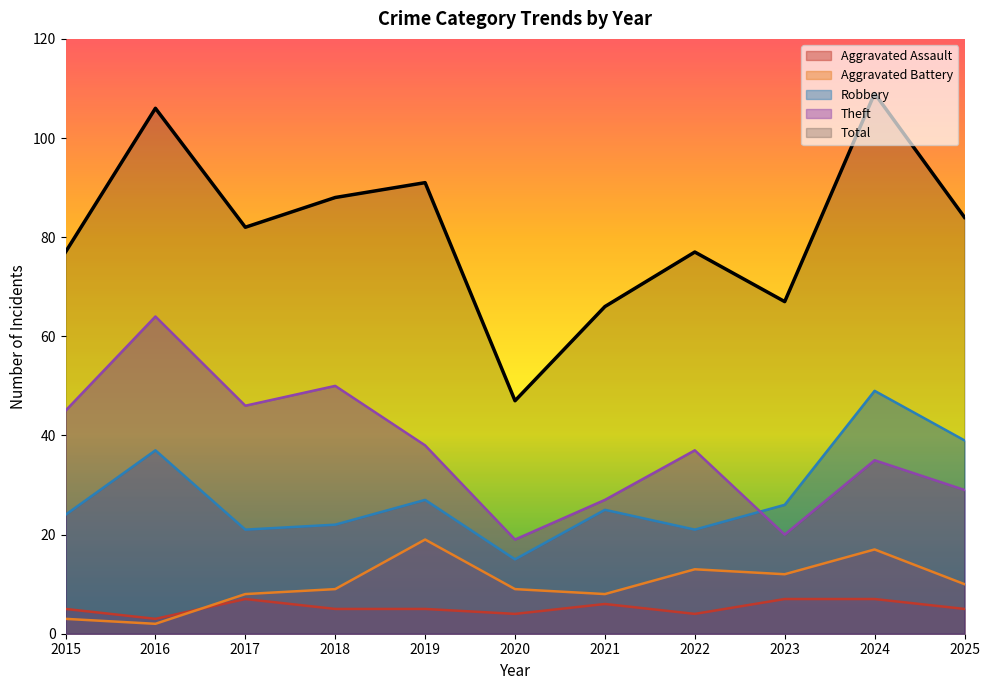

Where is Aggravated Battery nearest to the value 10?

2025